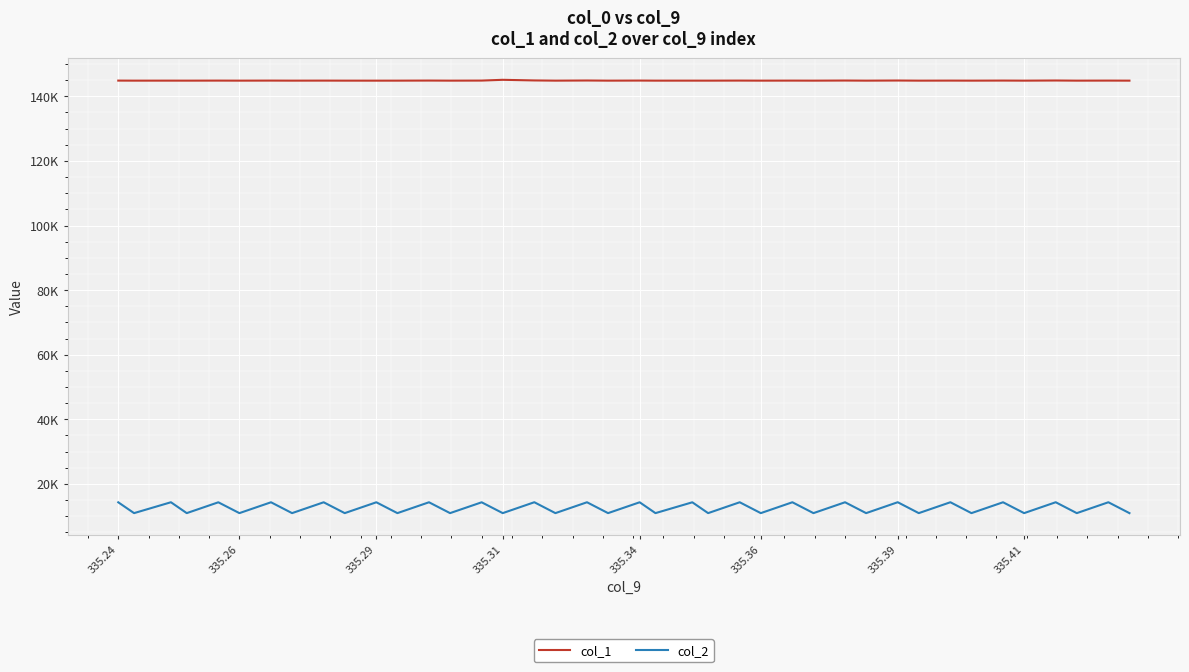

True or false: col_1 and col_2 cross at least once.

False